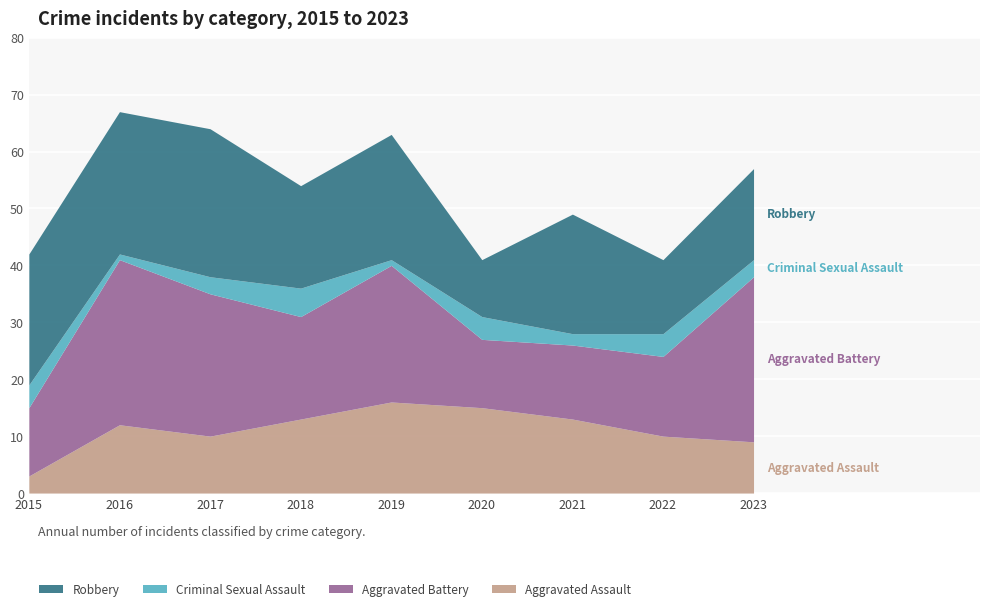

At how many categories does at least one series exceed 27?

2